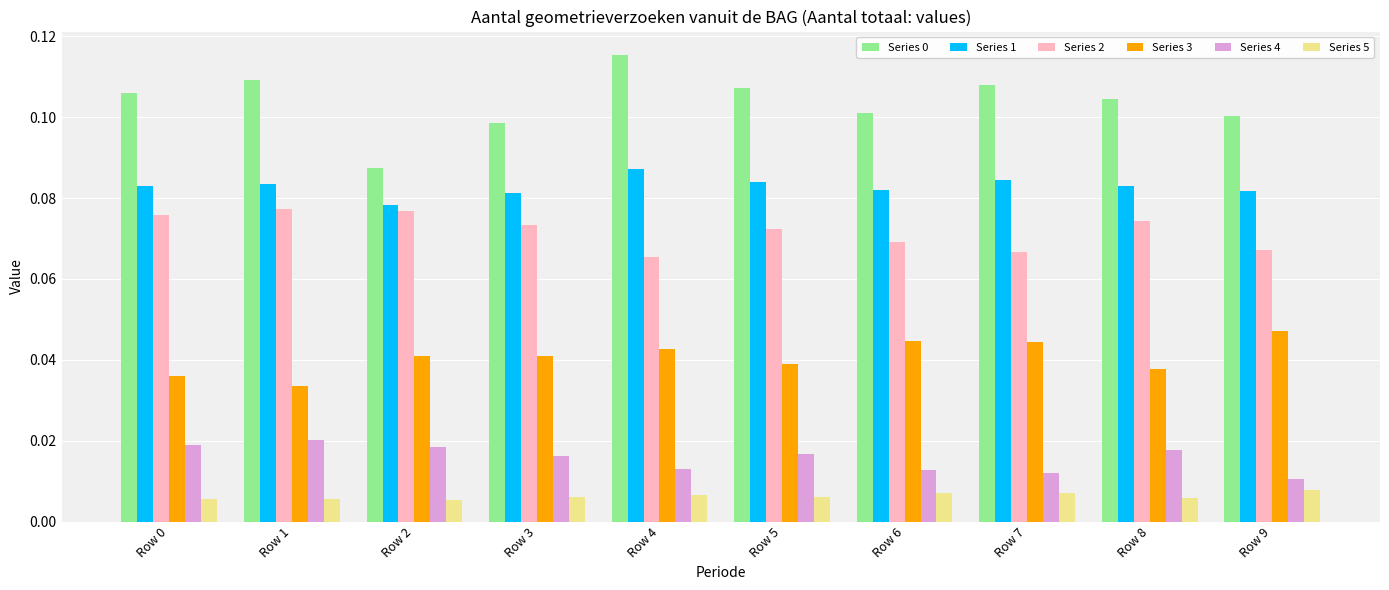

What is the total value across all series at Row 5?

0.3